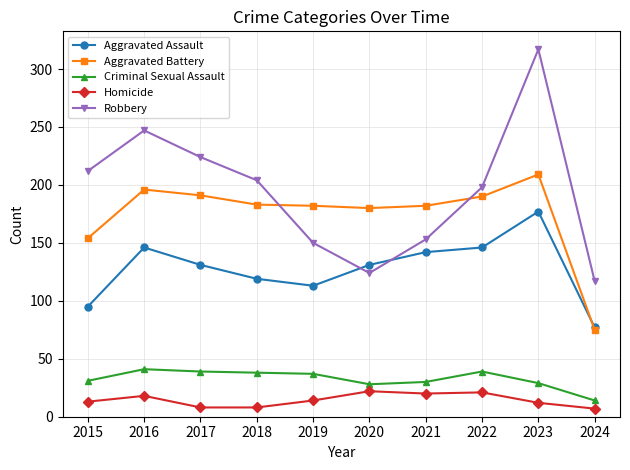

What is the sum of the Robbery values at 2021 and 2019?

303